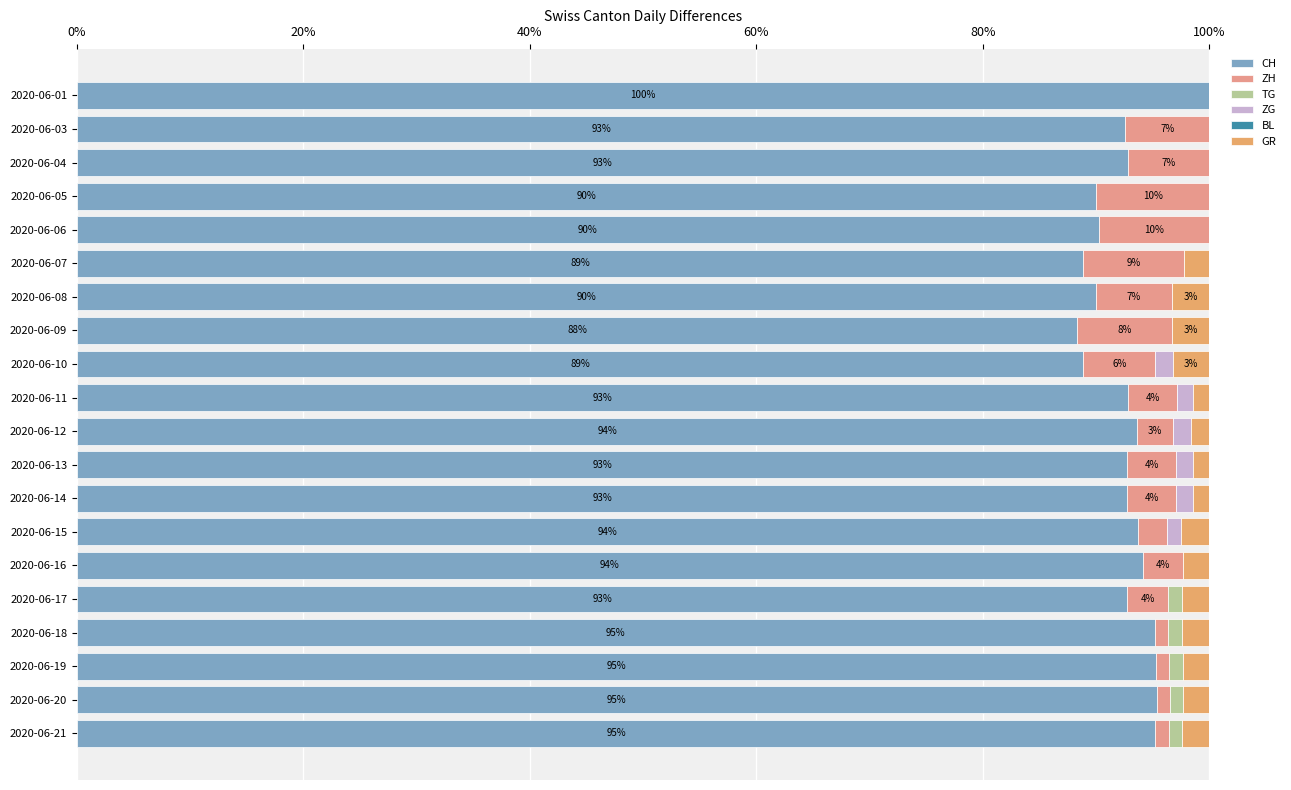

What is the value of the ZH bar at the 18th from the left?

1.2